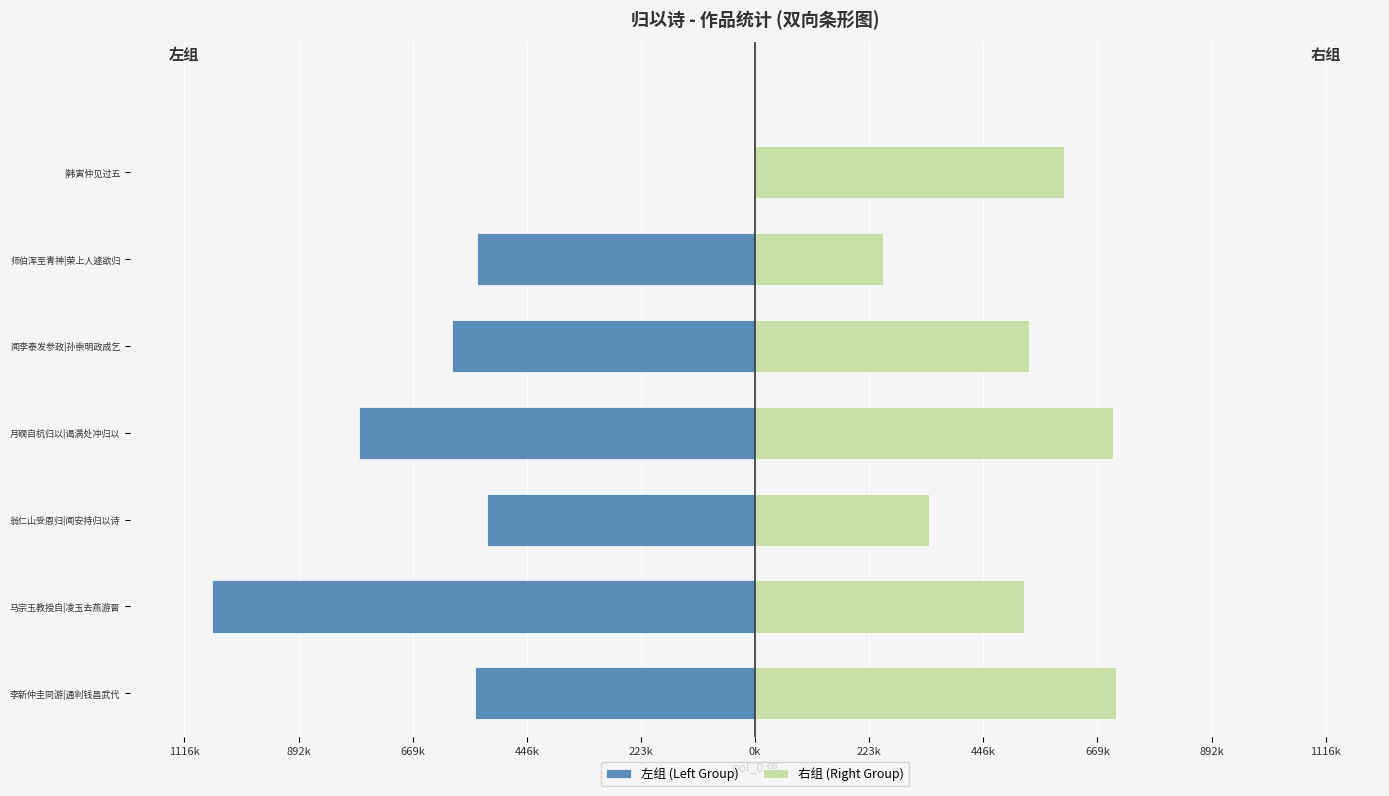

How many values in the 右组 (Right Group) series are below 536642?

3